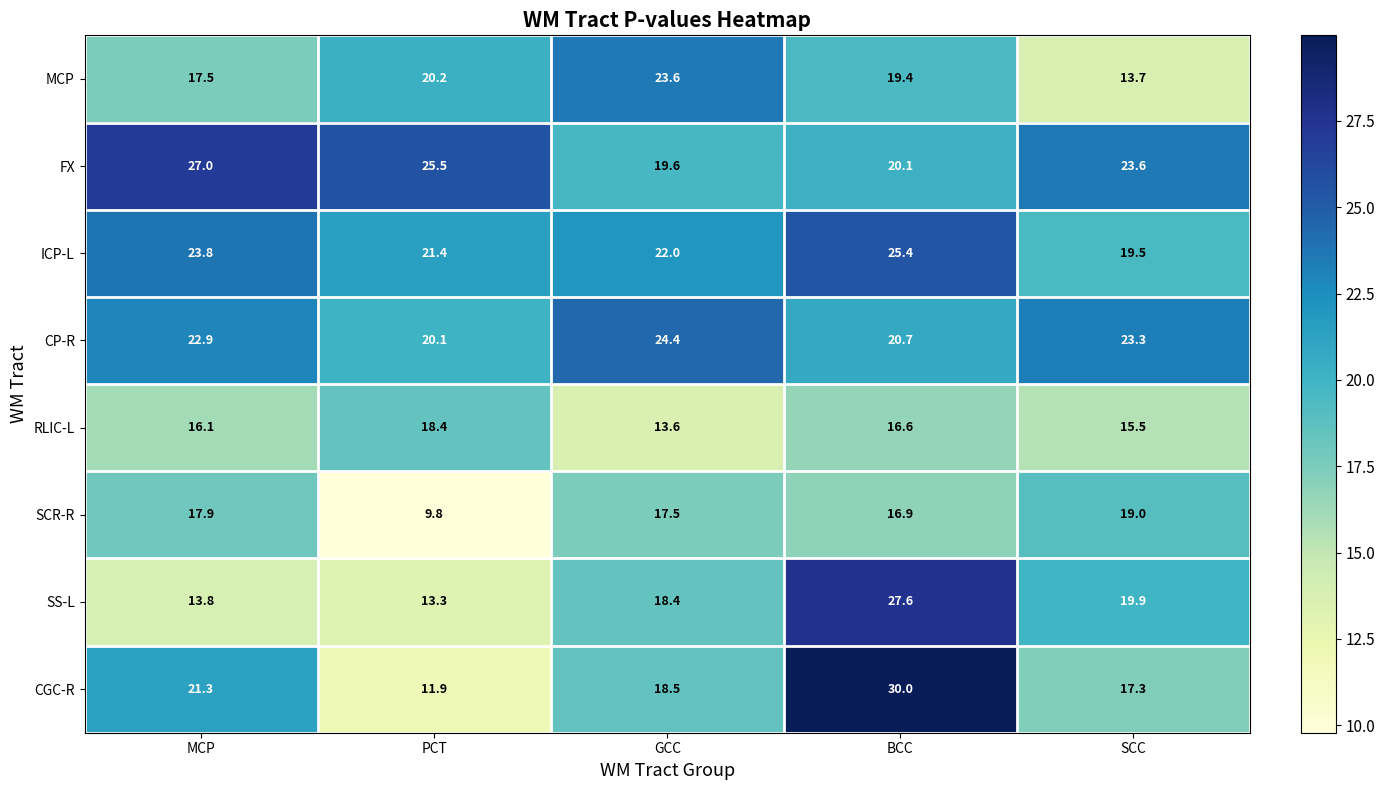

What is the average value of the CGC-R series?

19.8